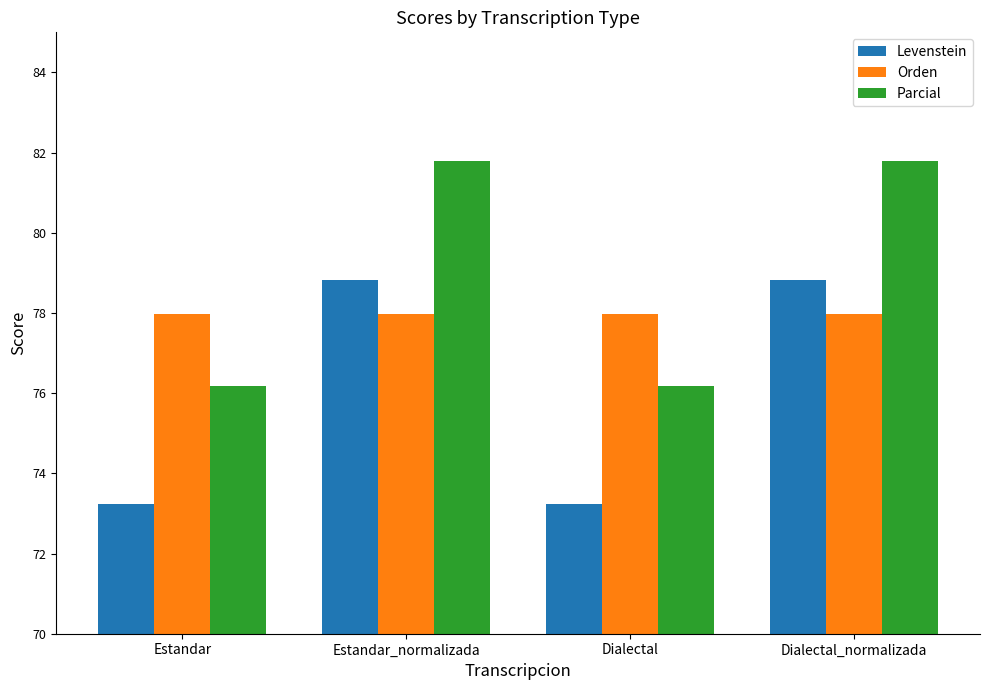

What is the label of the 1st bar from the left?

Estandar